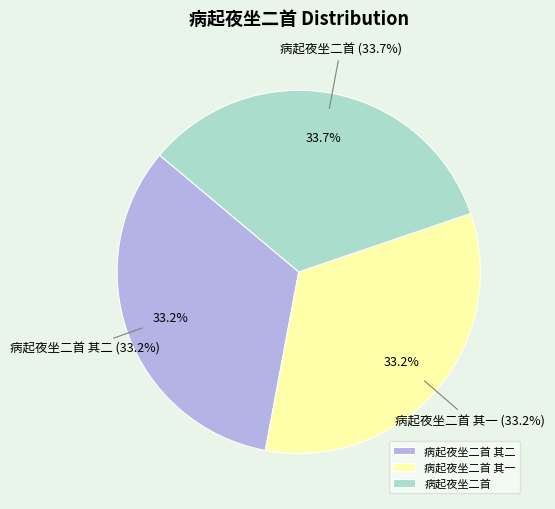

What percentage is NOT represented by 病起夜坐二首?

66.3%